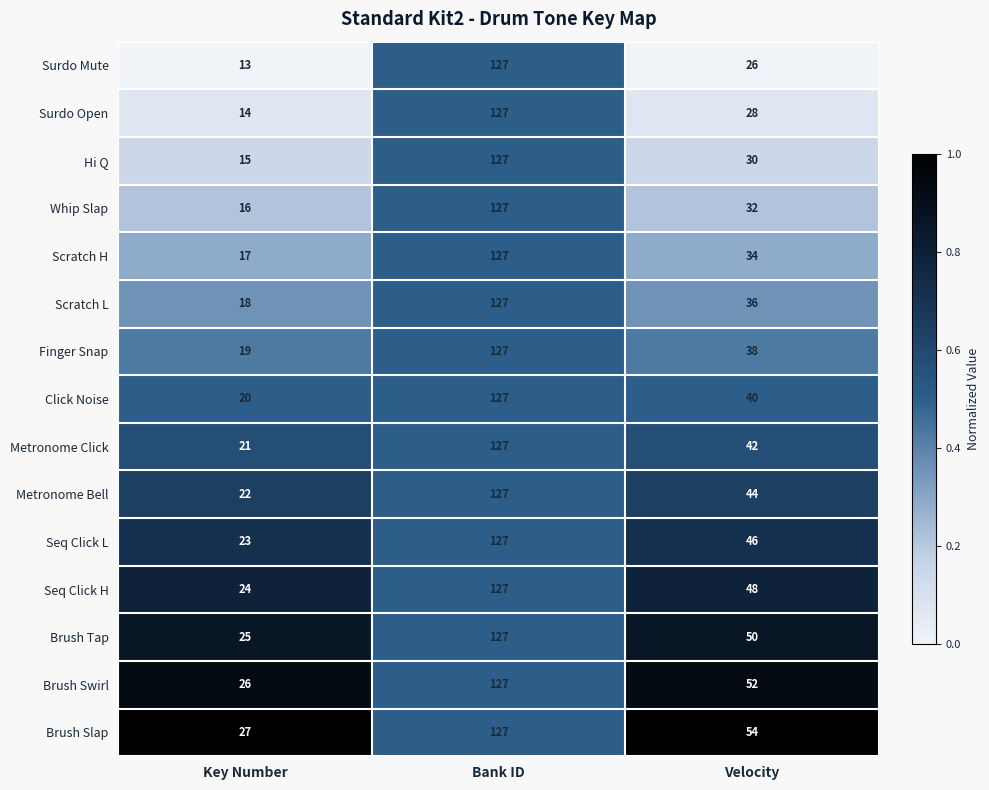

What is the sum of all Brush Tap values?

202